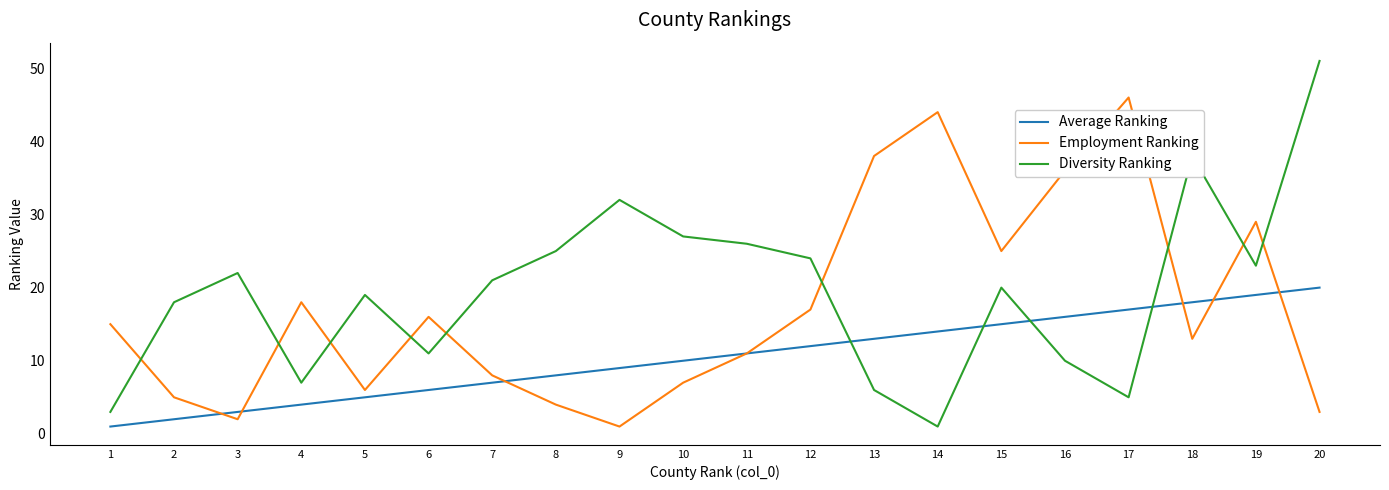

Rank the series by their average value, from highest to lowest.

Diversity Ranking, Employment Ranking, Average Ranking